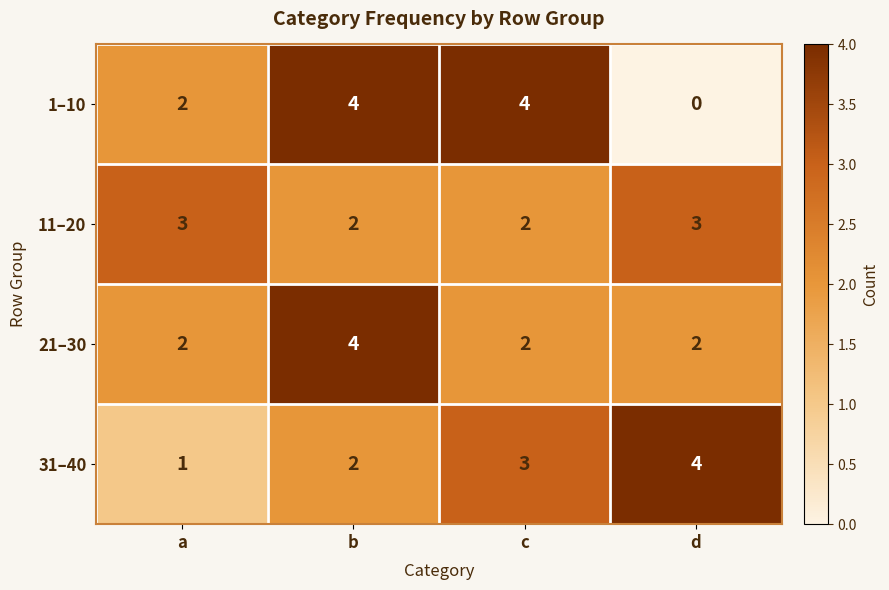

Between a and d, which series saw the biggest shift?

31–40